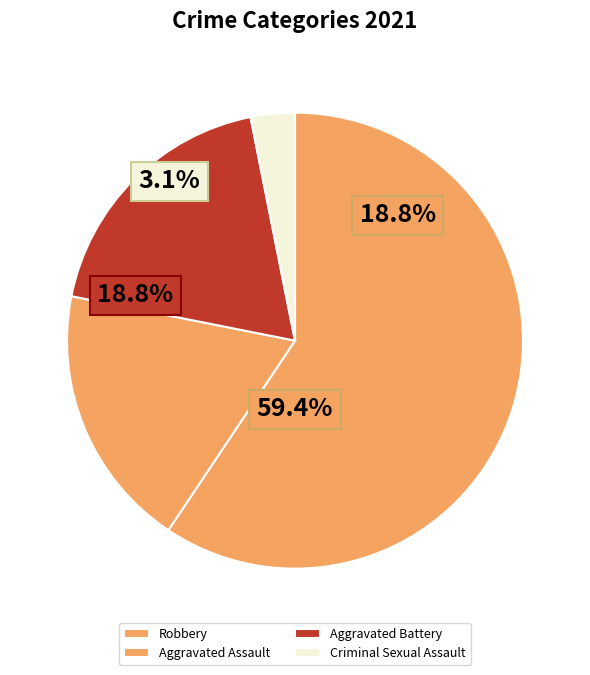

The Aggravated Assault slice represents 19% of the pie. True or false?

True